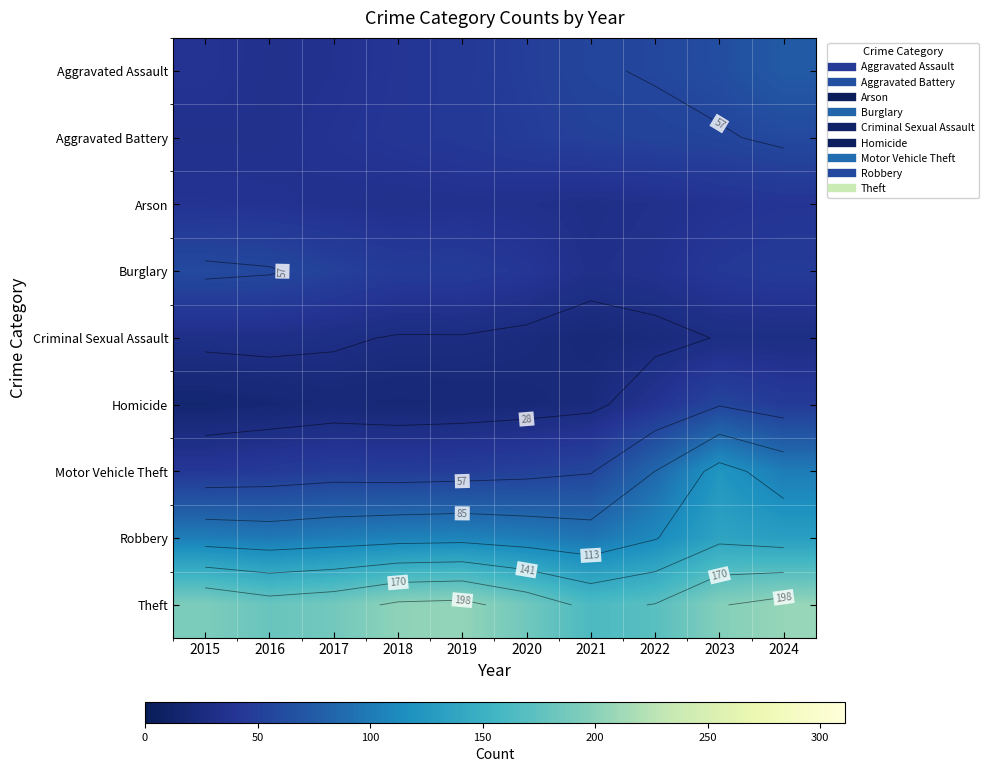

What is the difference between the Criminal Sexual Assault values at 2017 and 2019?

2.8